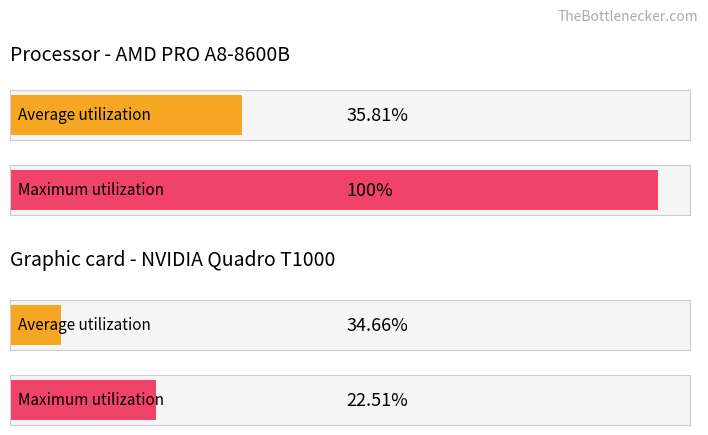

How many distinct data groups are displayed?

2